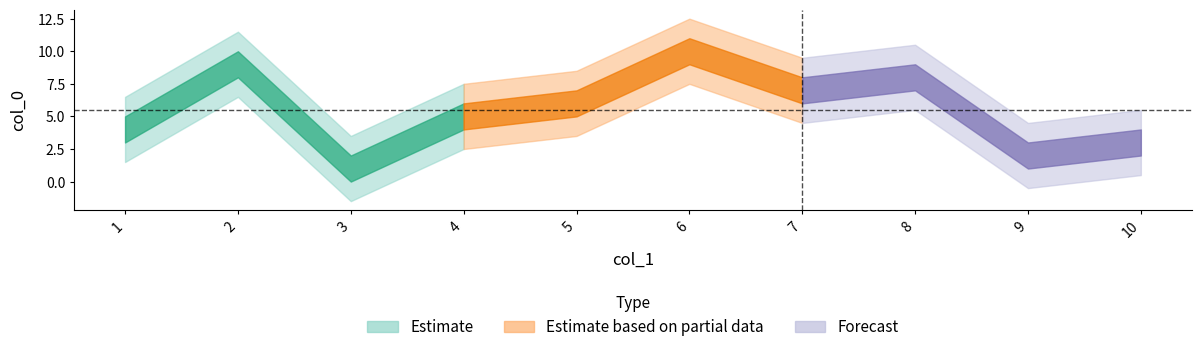

Between which two adjacent categories do col_0 and col_1 first intersect?

2 and 3